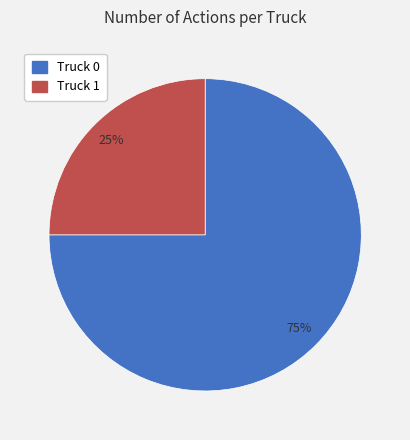

Does Truck 0 represent more than half of the total?

Yes